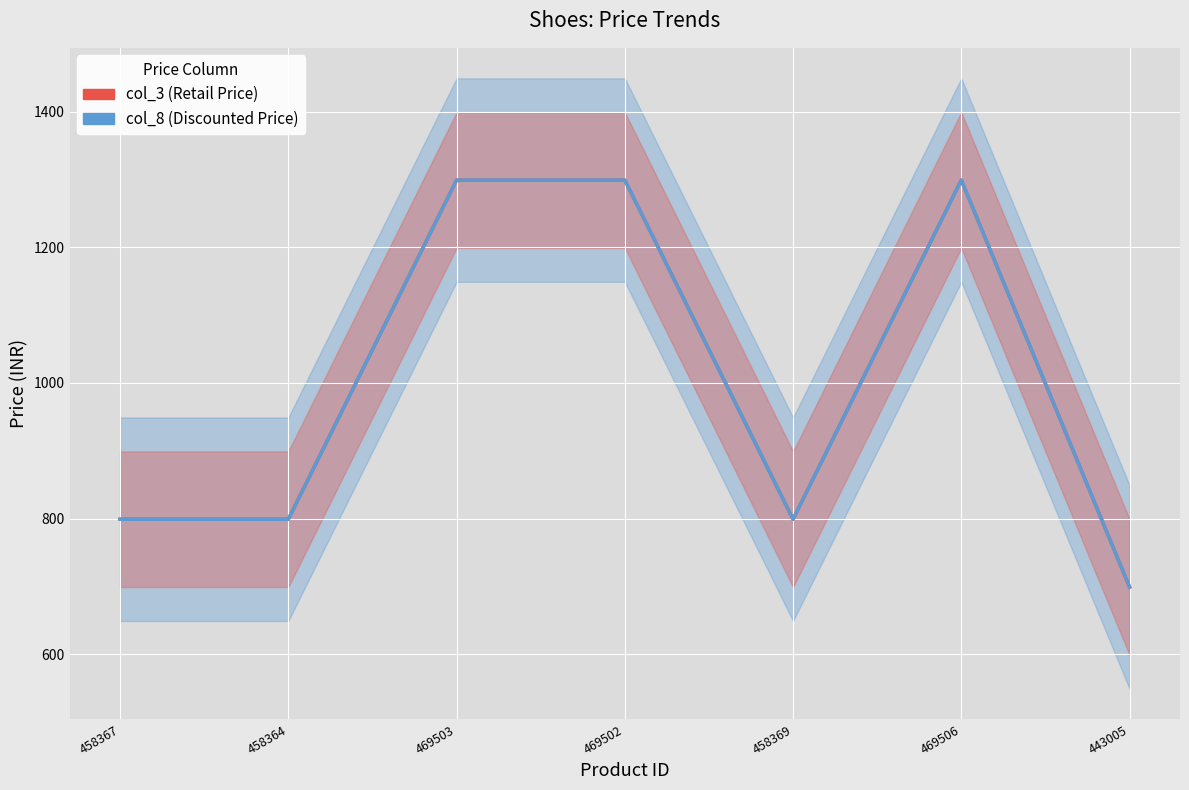

In col_3, how many points are higher than both neighbors (excluding endpoints)?

1